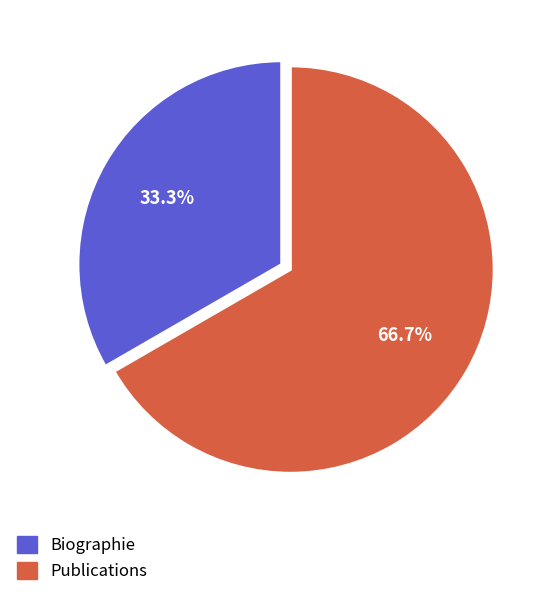

What is the ratio of the value at Publications to the value at Biographie?

2.0